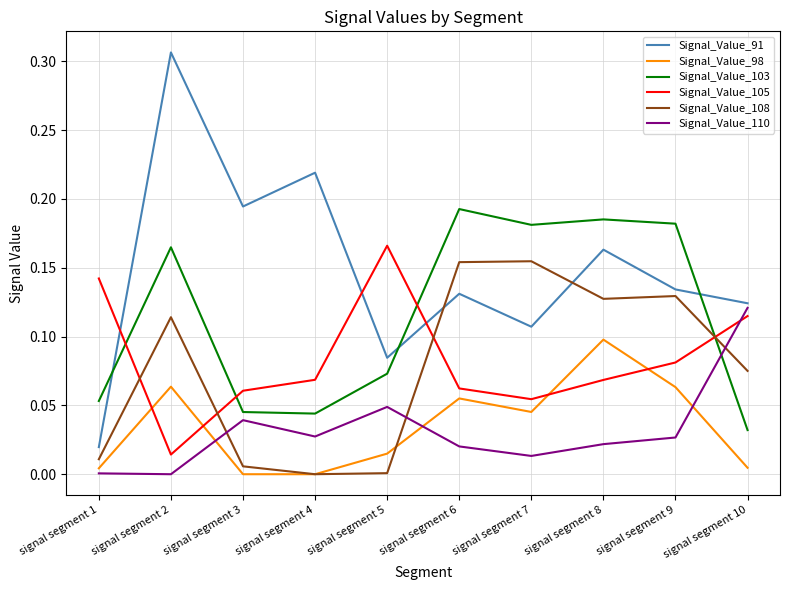

Which series has the widest spread of values?

Signal_Value_91